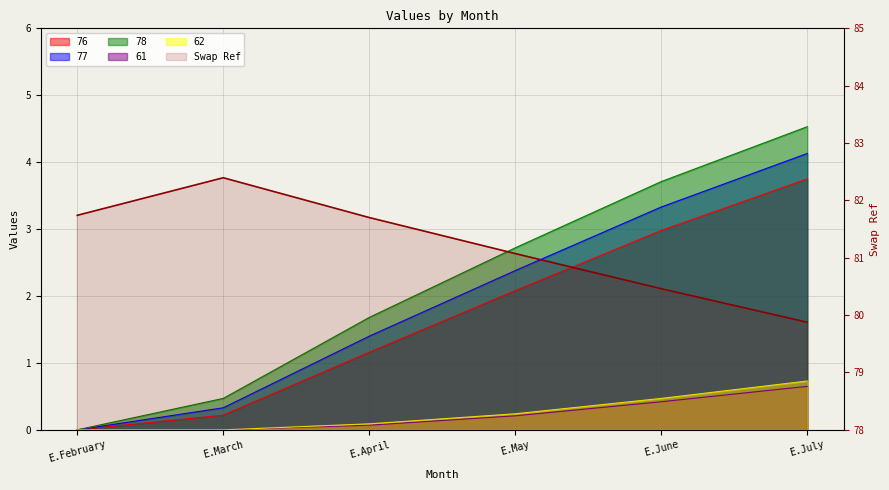

True or false: Swap Ref and 61 cross at least once.

False